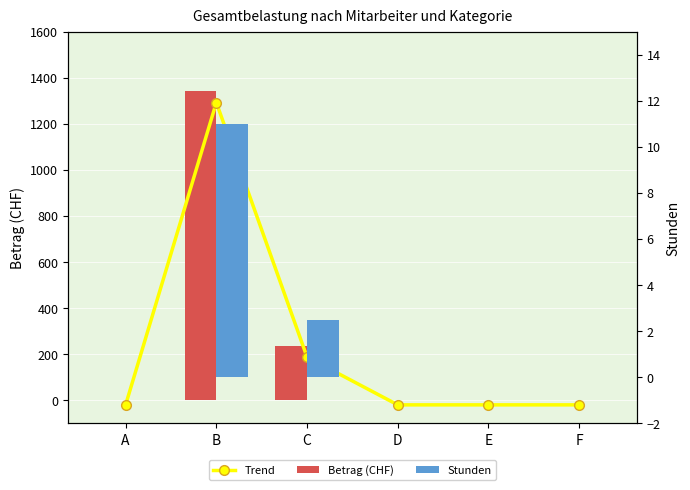

List the labels in order of Betrag (CHF) value, largest first.

B, C, A, D, E, F